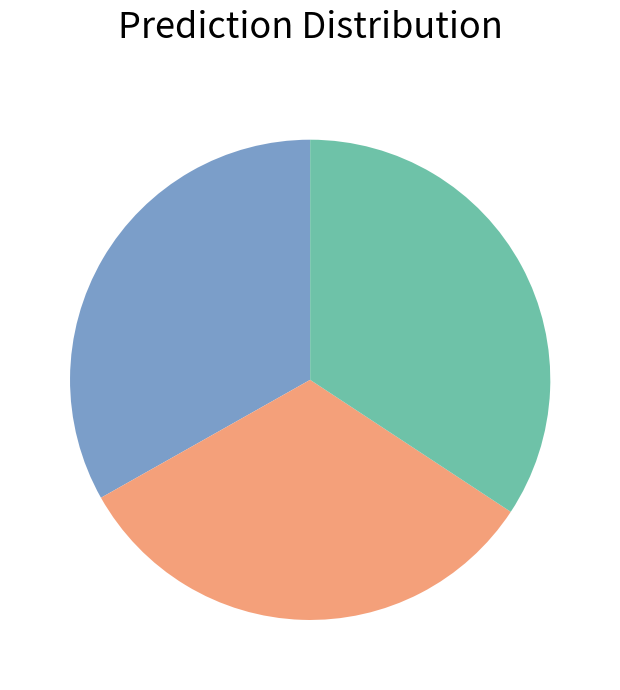

How many segments does this pie chart have?

3